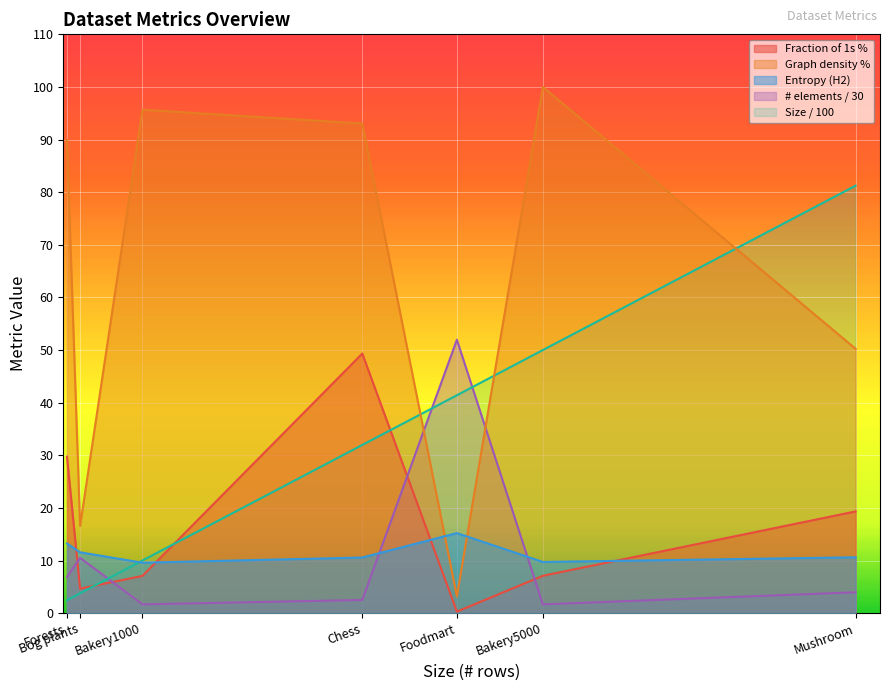

What is the value of the Size point at the 5th from the left?

41.4